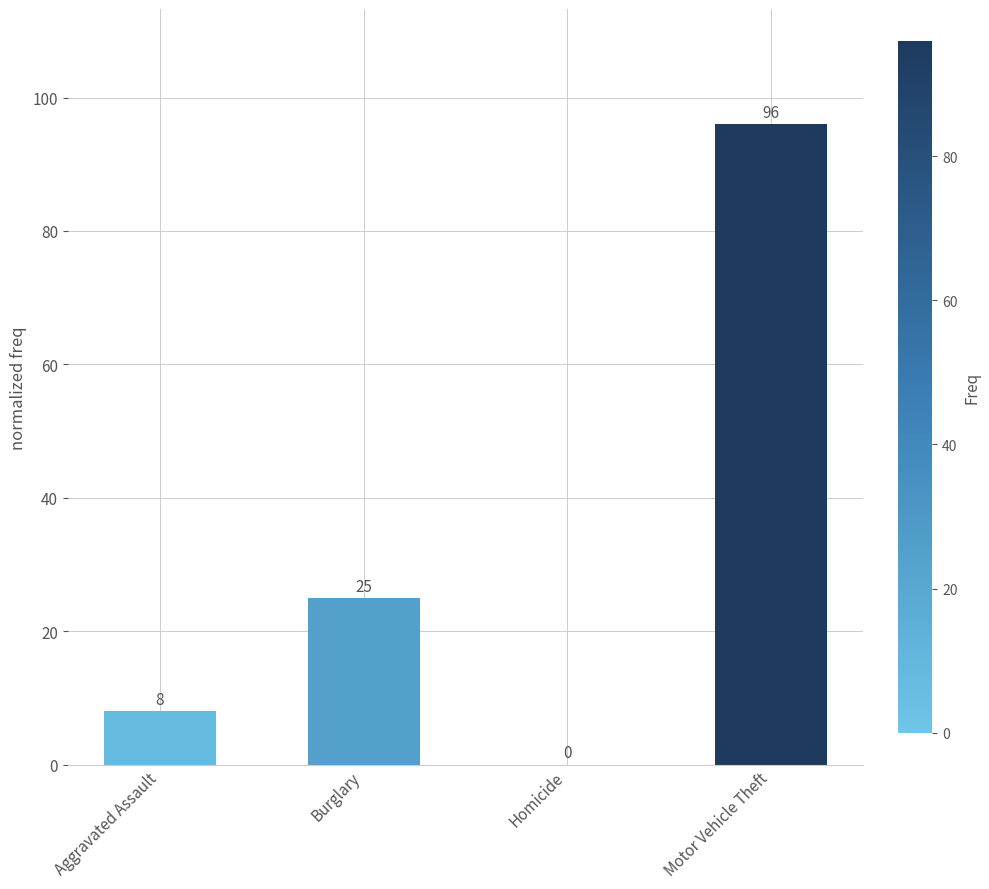

Which category has the highest value across all series?

Motor Vehicle Theft